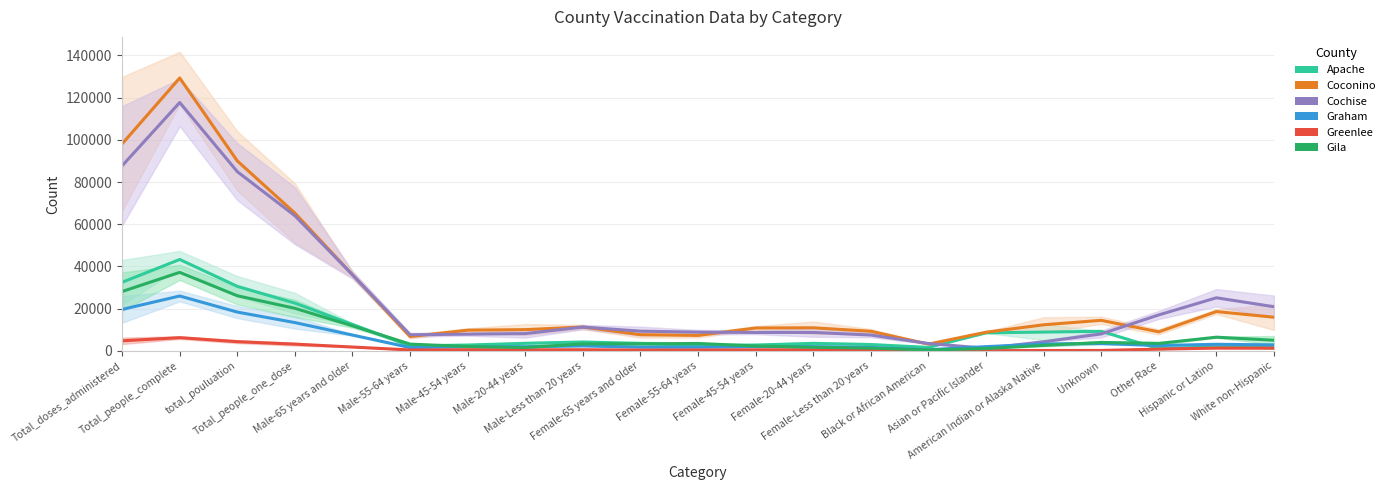

At which label does Graham reach its peak?

Total_people_complete